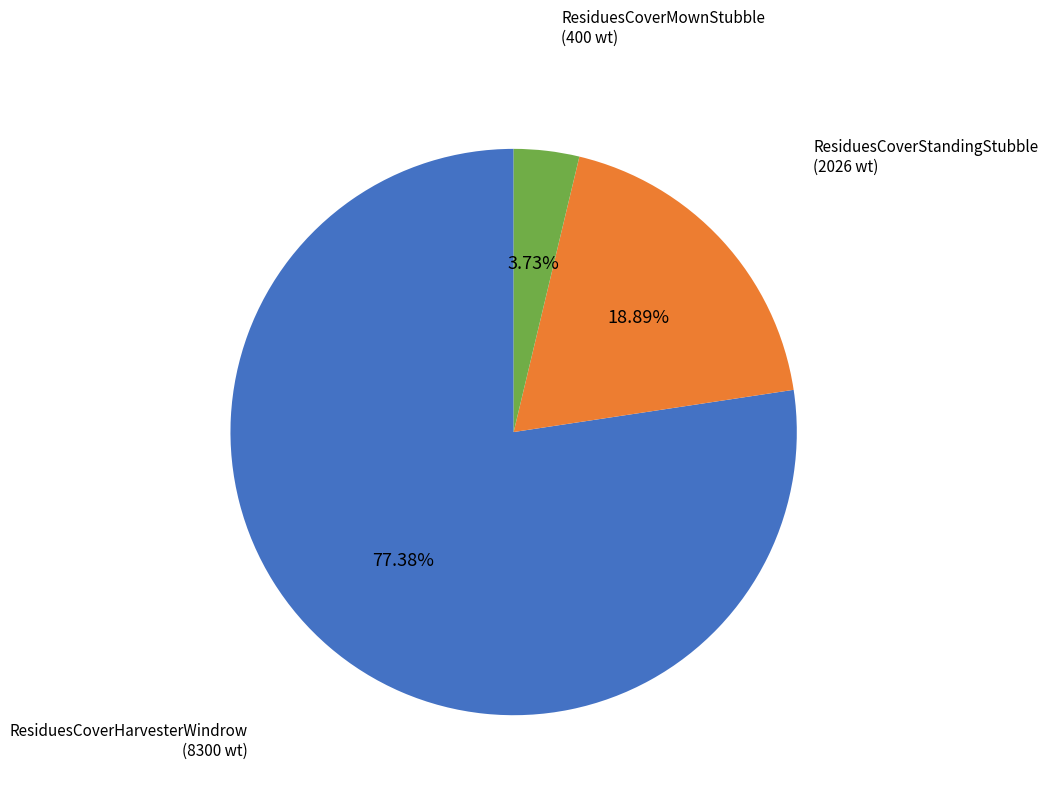

Which slice is the largest?

ResiduesCoverHarvesterWindrow